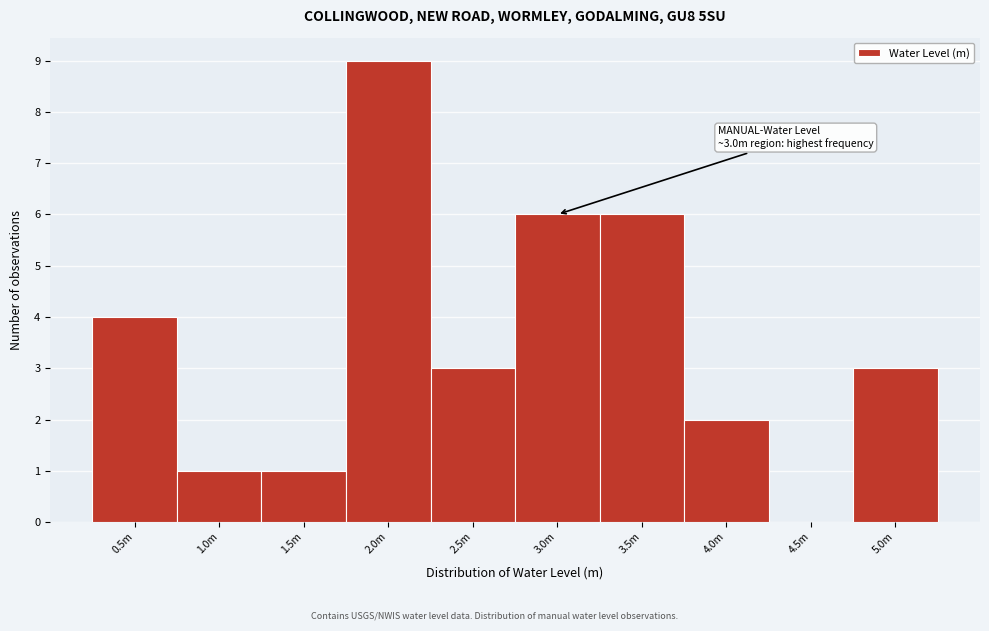

Reading left to right, list all the values displayed in this chart.

0.5m=4	1.0m=1	1.5m=1	2.0m=9	2.5m=3	3.0m=6	3.5m=6	4.0m=2	4.5m=0	5.0m=3